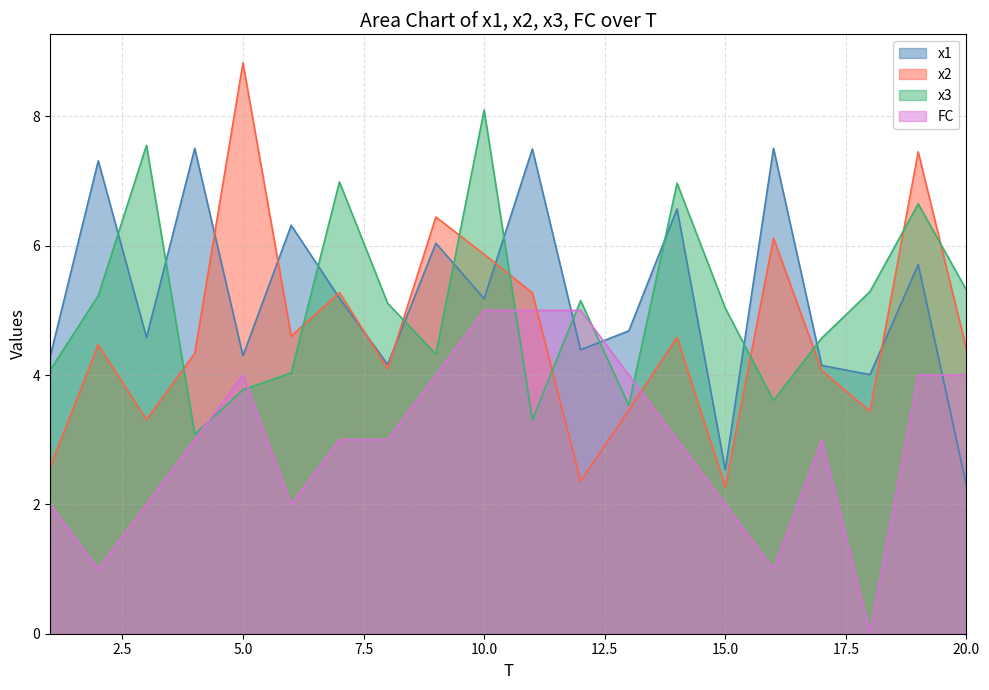

At which label is x3 closest to 5?

15.0